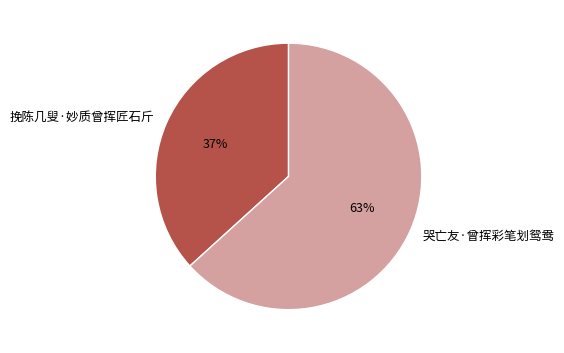

What is the smallest slice in the pie chart?

挽陈几叟·妙质曾挥匠石斤